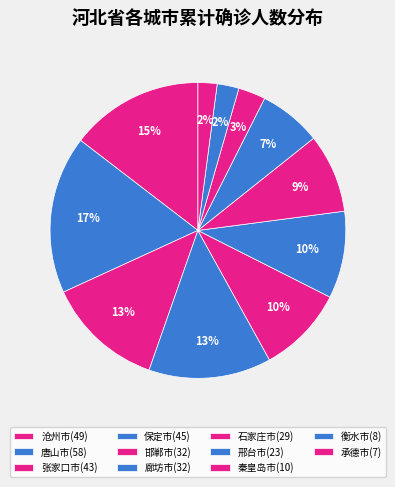

Count the number of slices in the pie.

11